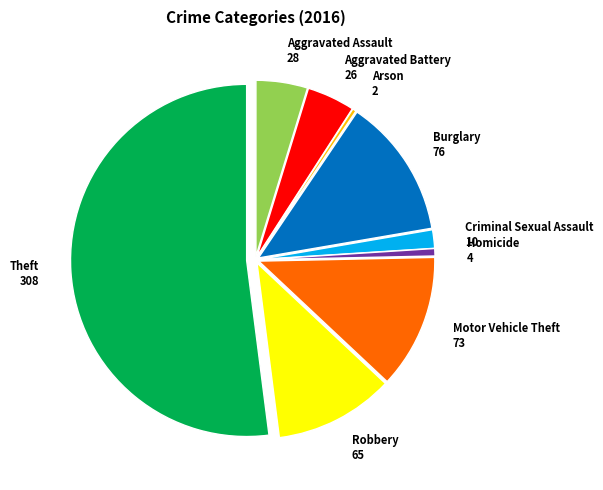

Approximately how many times larger is the value at Robbery compared to Motor Vehicle Theft?

0.9